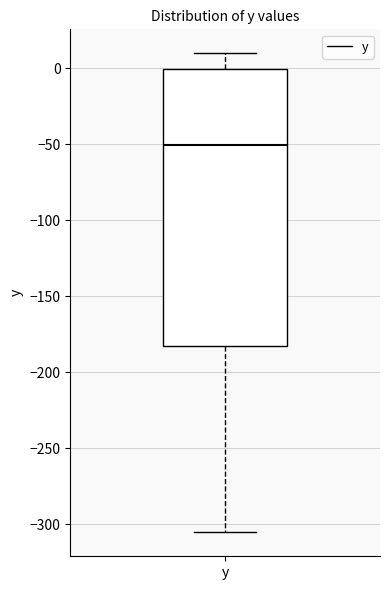

Transcribe this box plot: give where the median line is, the range the box spans, and where the two whiskers end, as read against the y-axis. The values are not printed on the chart, so give them approximately, as read against the axis.

median -50, box -185 to 0, whiskers -305 to 10